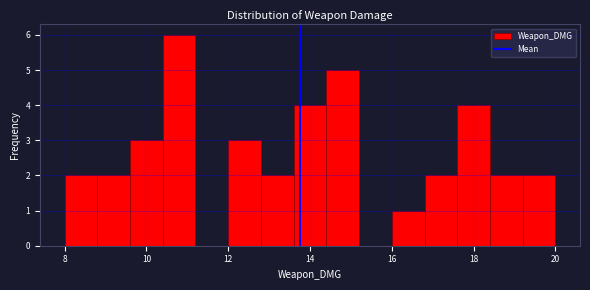

How tall is the bar that spans 17.6 to 18.4 on the x-axis? The values are not printed on the chart, so give them approximately, as read against the axis.

4